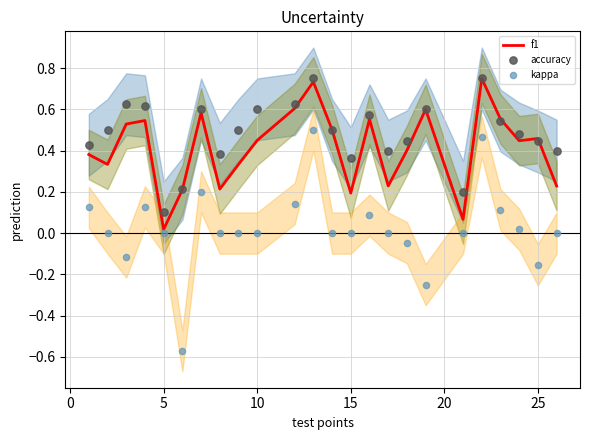

At which label is f1 closest to 0?

5